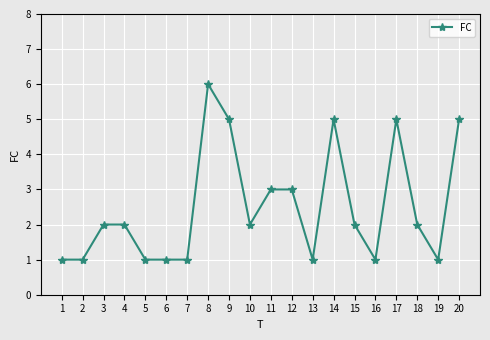

What is the difference between the maximum and minimum values?

5